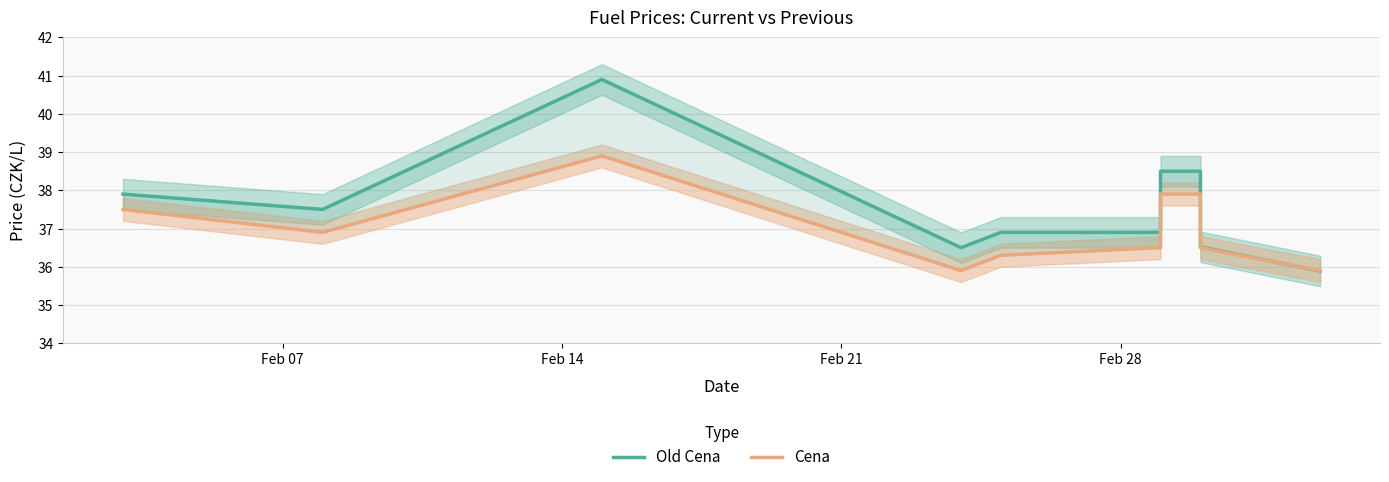

How many intersections are there between Old Cena and Cena?

1